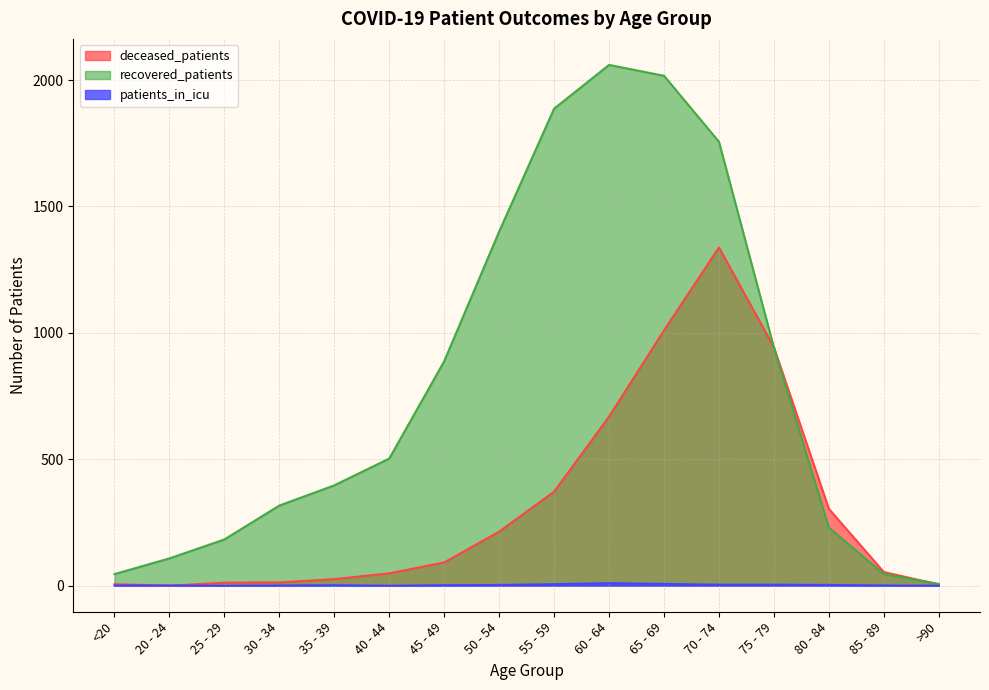

Which series ends up on top after the final intersection of deceased_patients and patients_in_icu?

deceased_patients